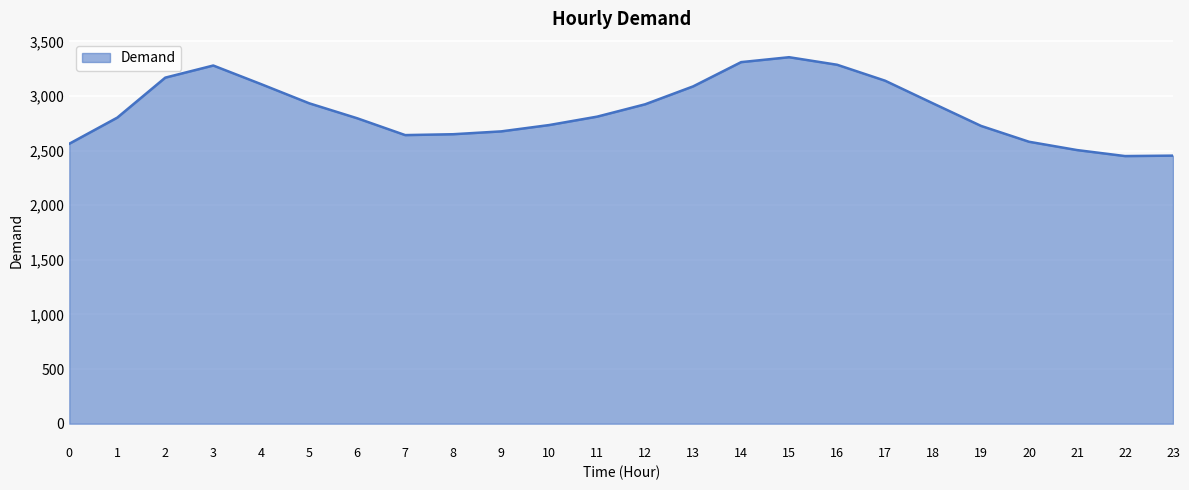

What is the change in value from 4 to 8?

-458